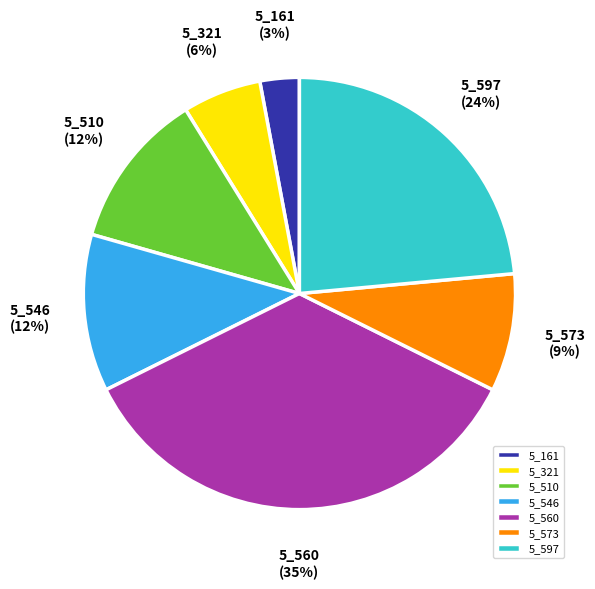

What is the largest slice in the pie chart?

5_560